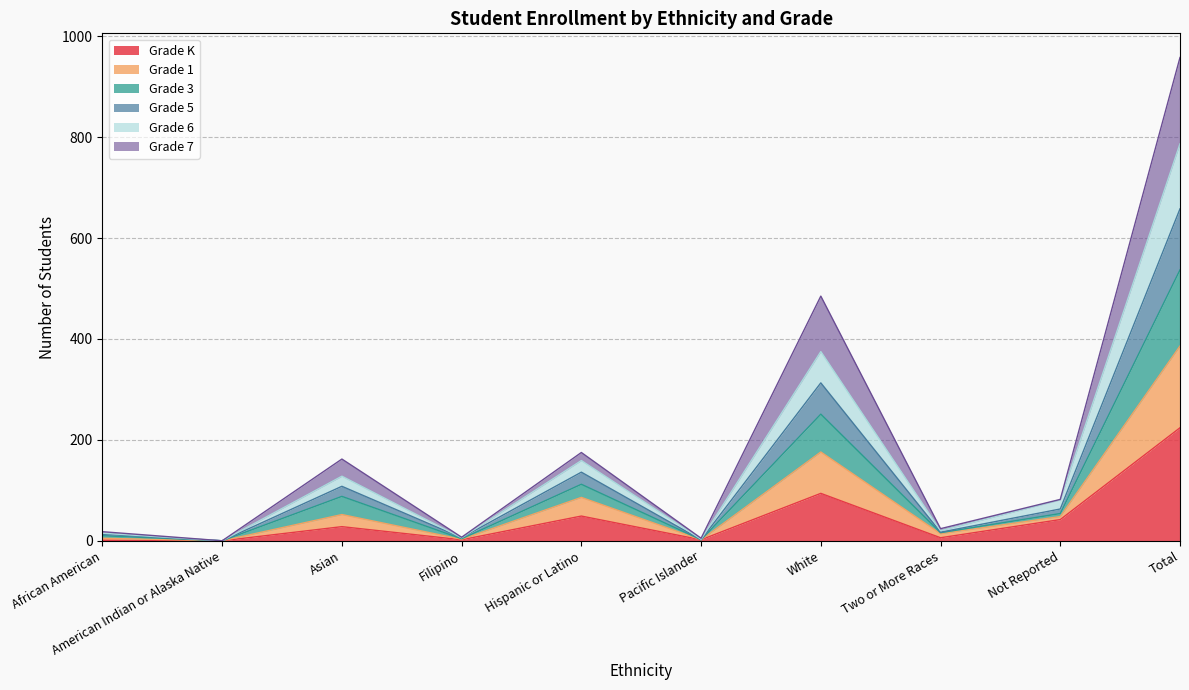

At which label does Grade K reach its peak?

Total